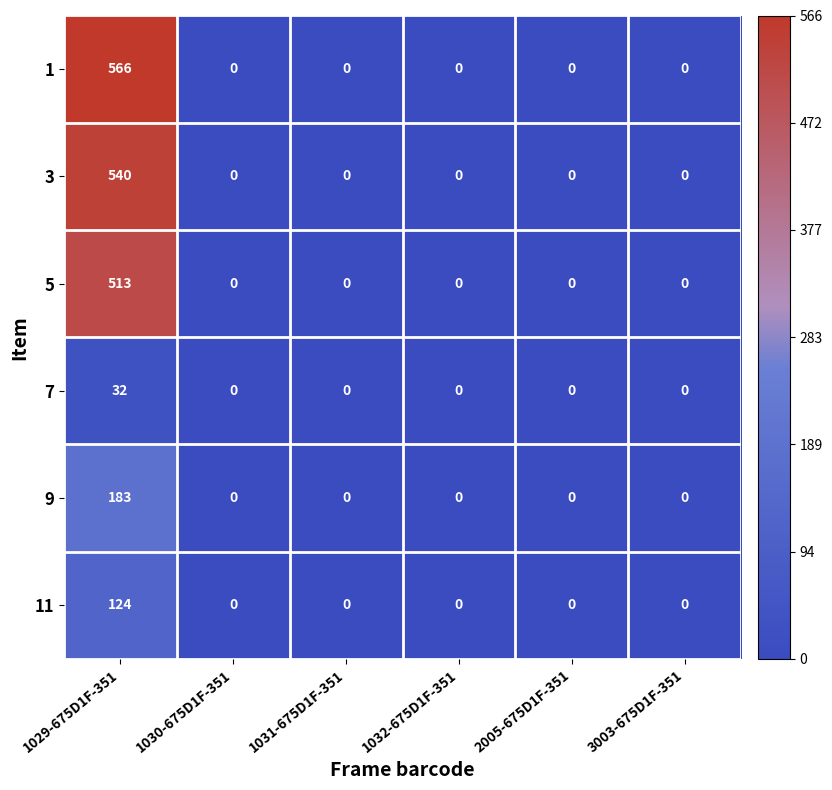

True or false: 11 has a value of 124 at 1029-675D1F-351.

True